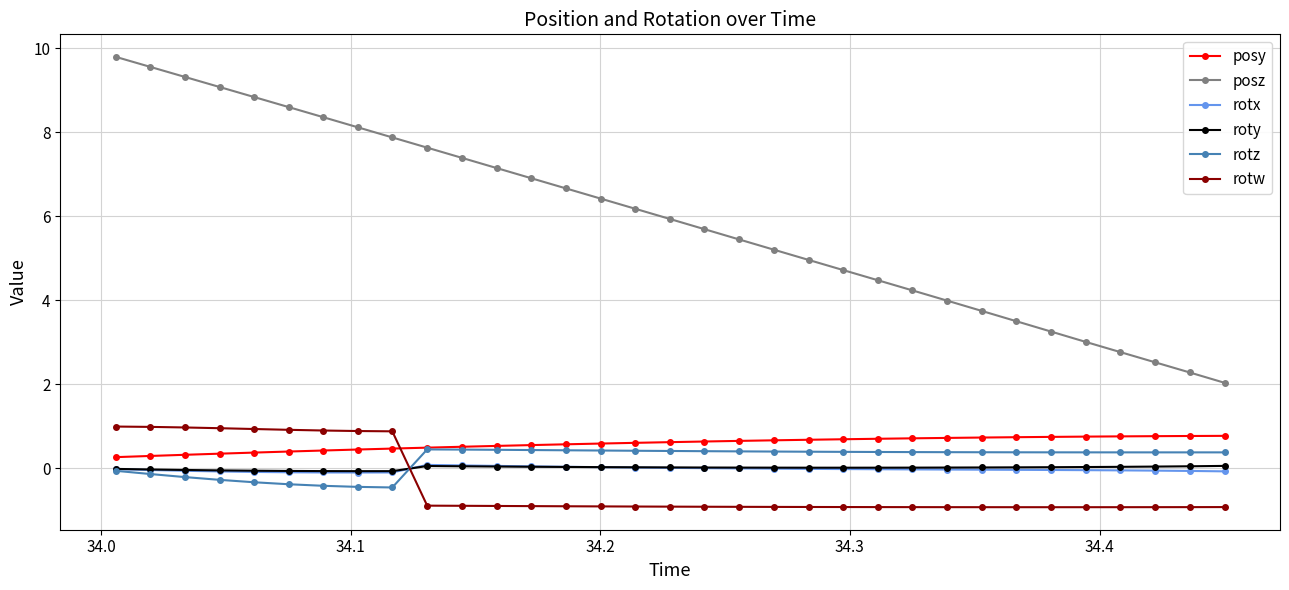

Which series has the largest range (max minus min)?

posz